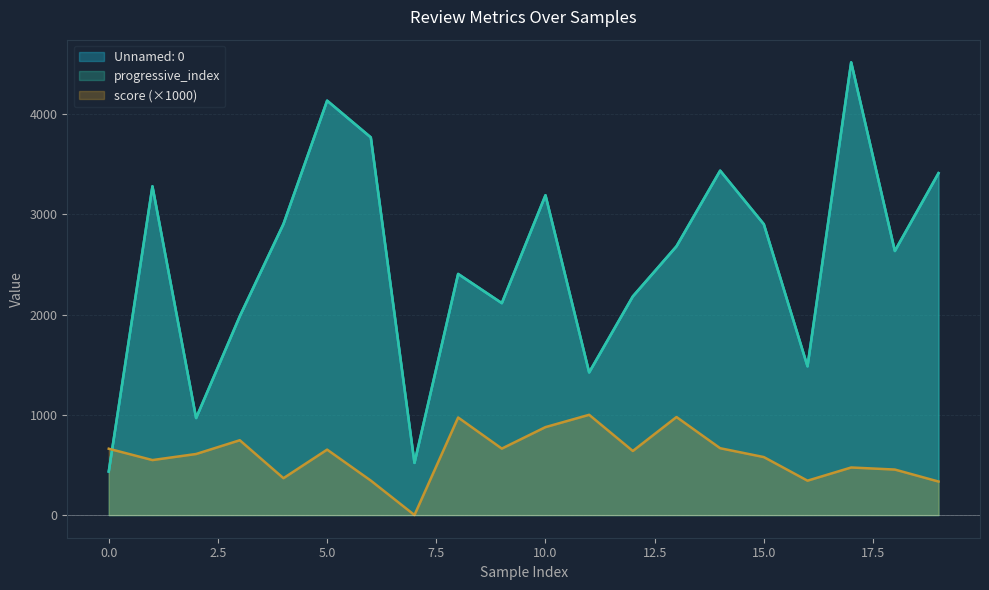

Count the number of data series in this chart.

3